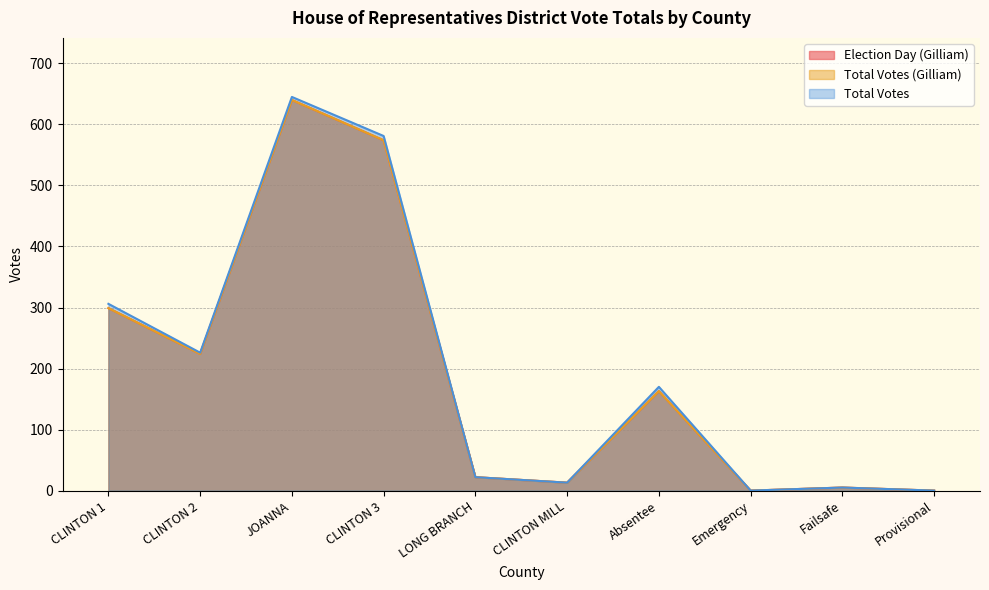

The value of Election Day (Gilliam) at CLINTON 2 is 224. True or false?

True